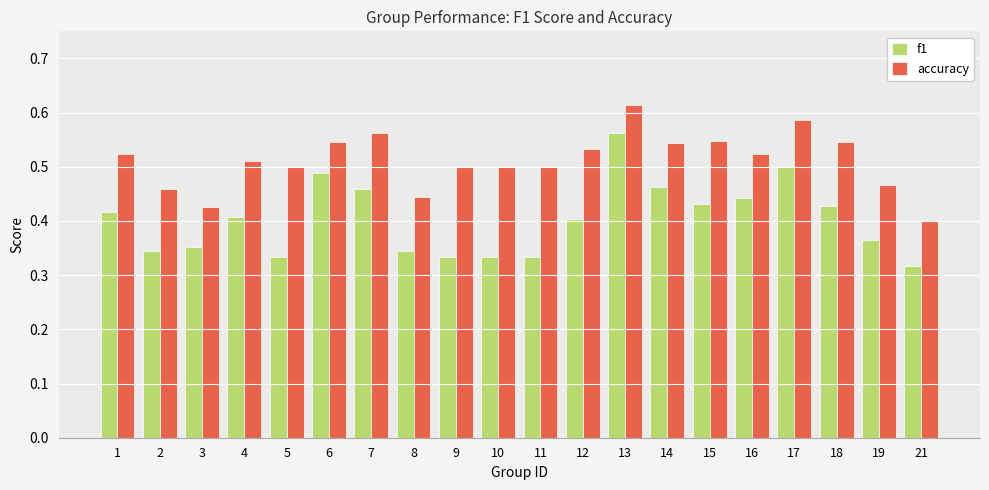

True or false: accuracy has a value of 0.5 at 10.

True